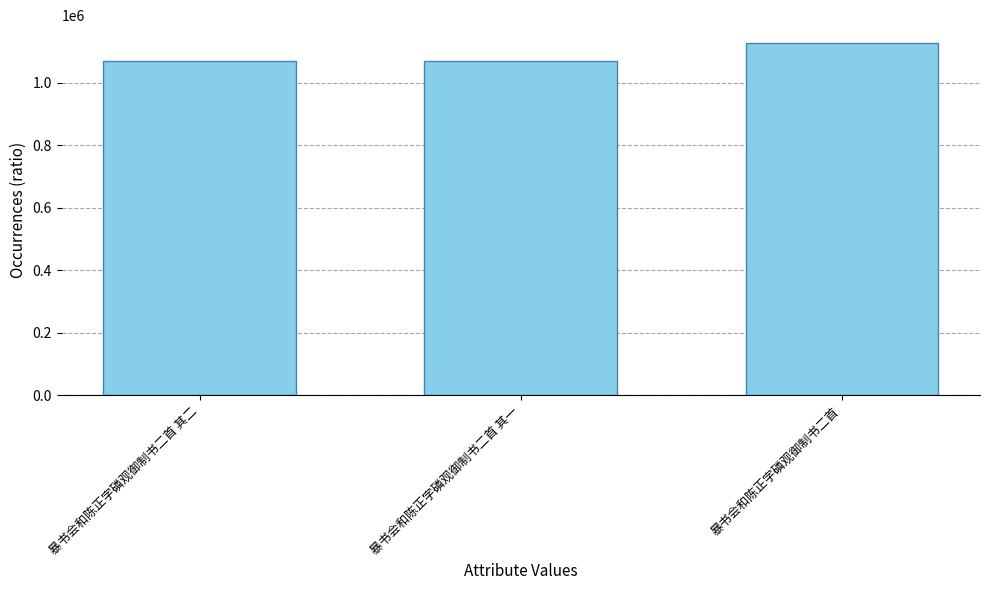

How many values are below 1070389?

1